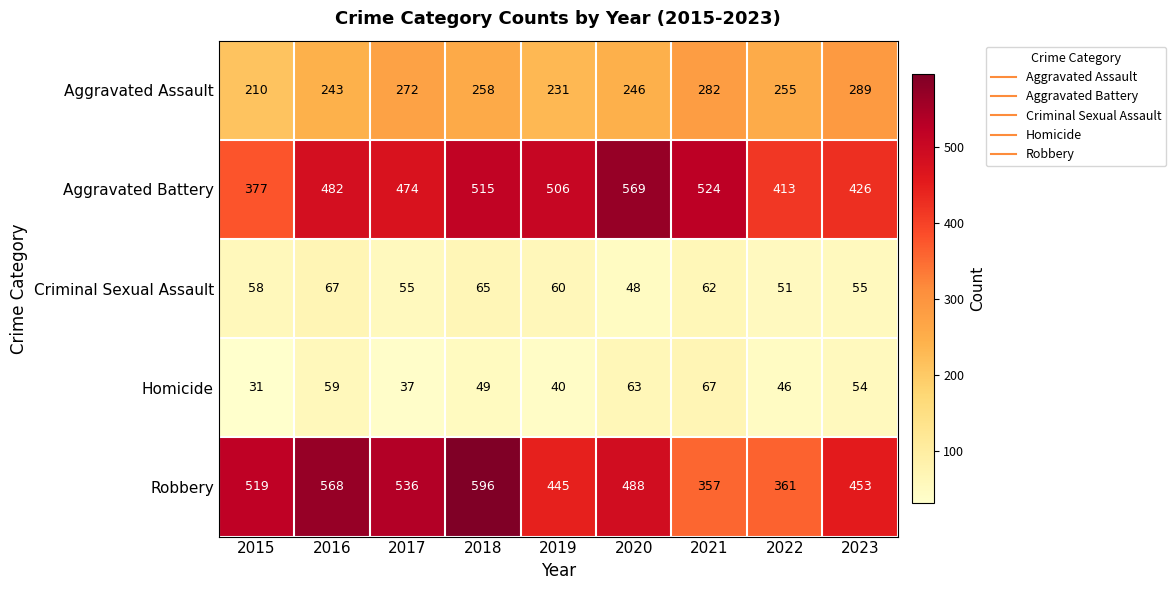

What is the smallest value displayed?

31